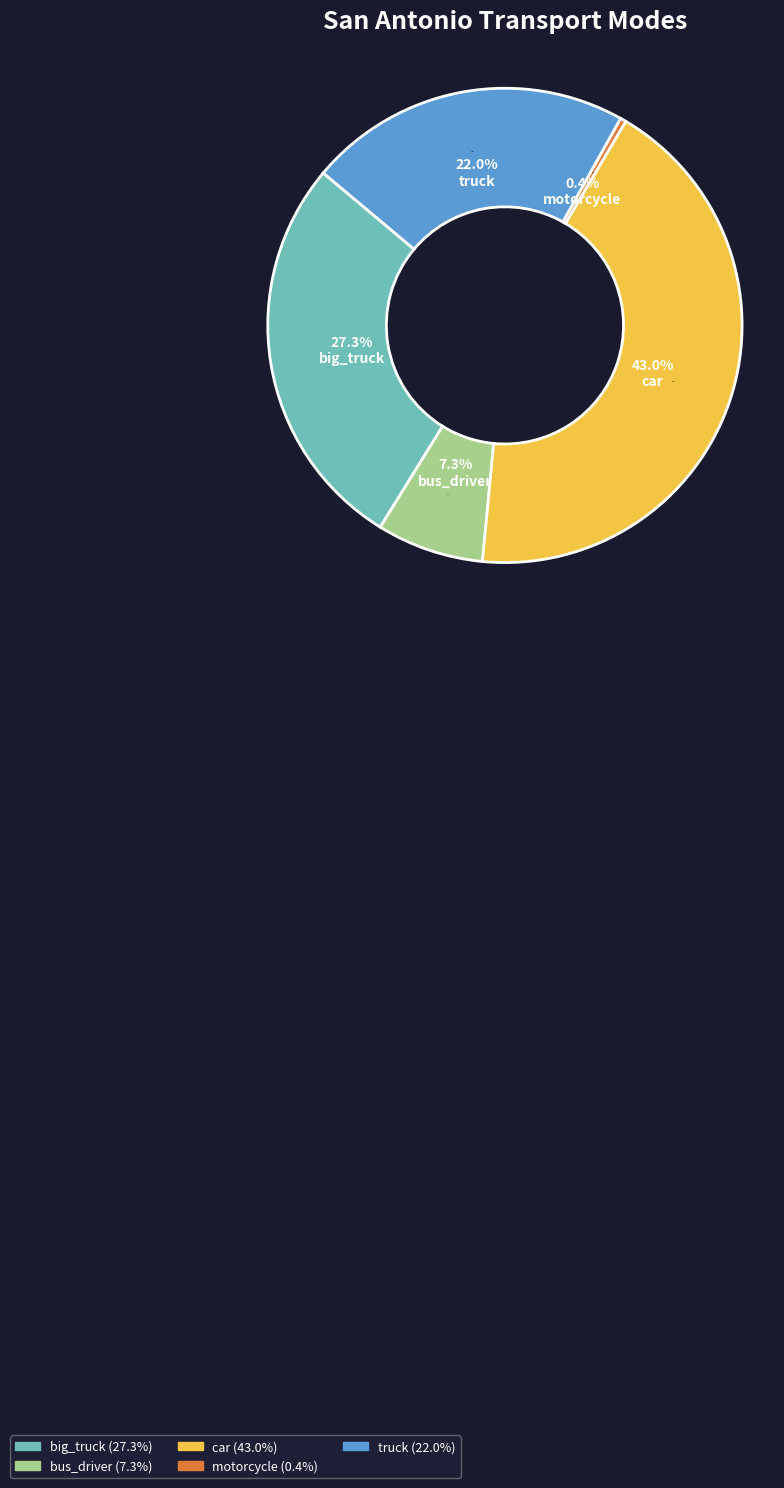

What is the largest slice in the pie chart?

car